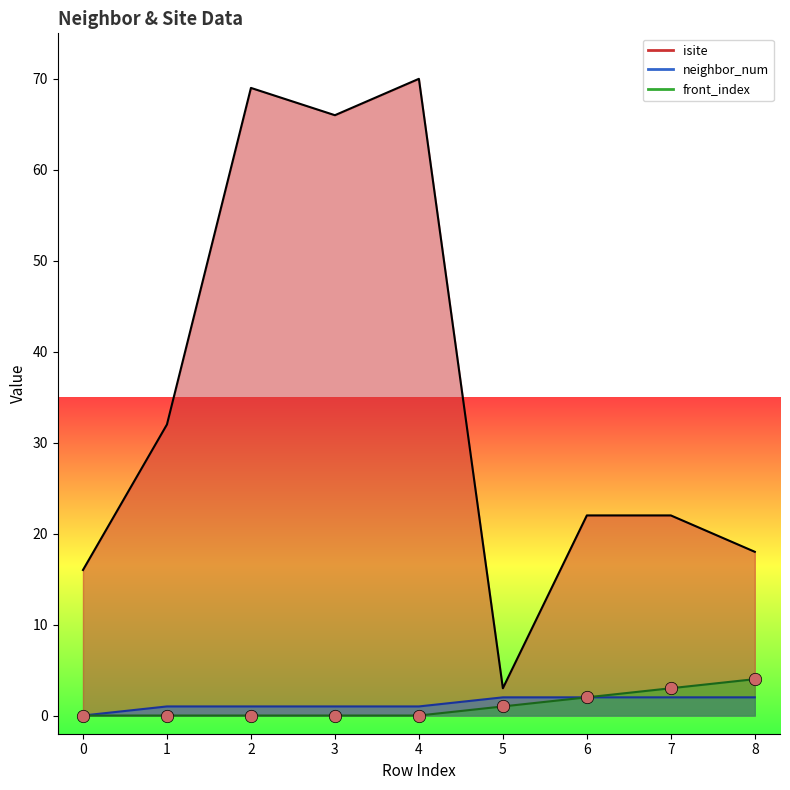

What are all the series names shown in the legend?

isite, neighbor_num, front_index